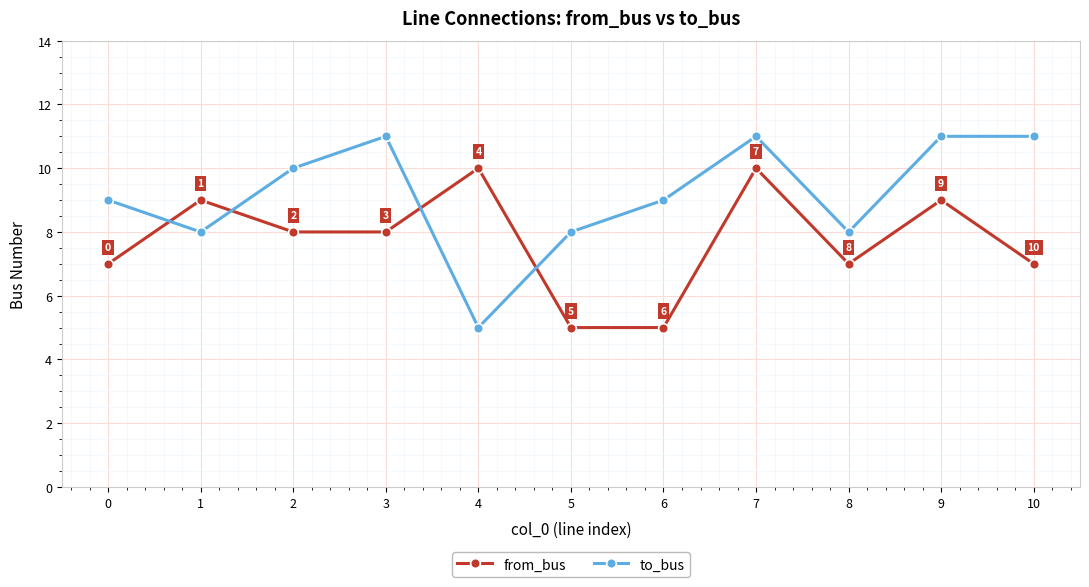

At which category does to_bus reach its first local valley?

1